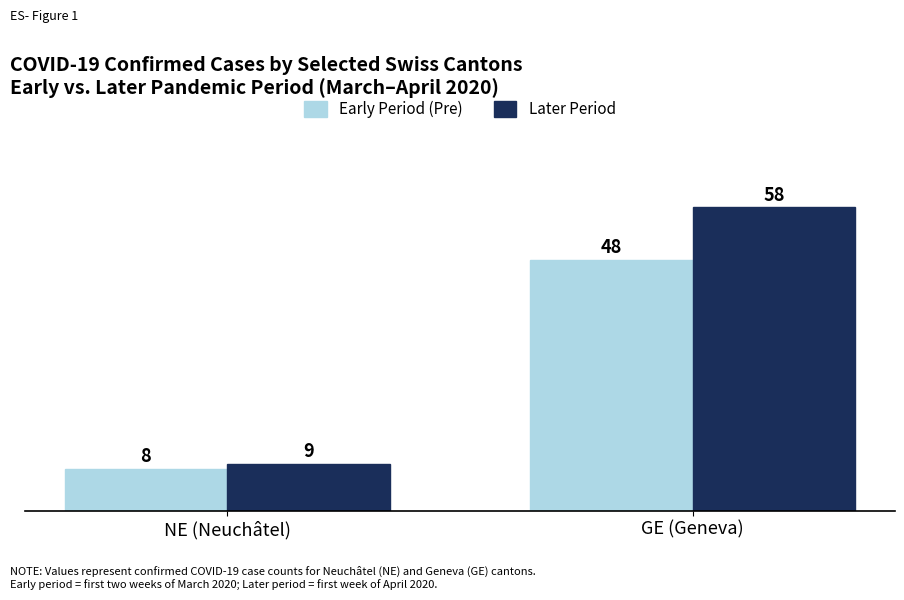

Rank the categories by Later Period value from lowest to highest.

NE (Neuchâtel), GE (Geneva)